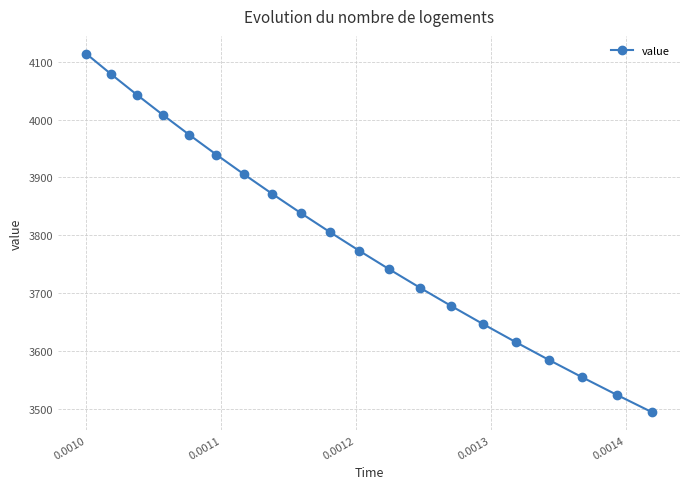

What is the average value?

3794.8